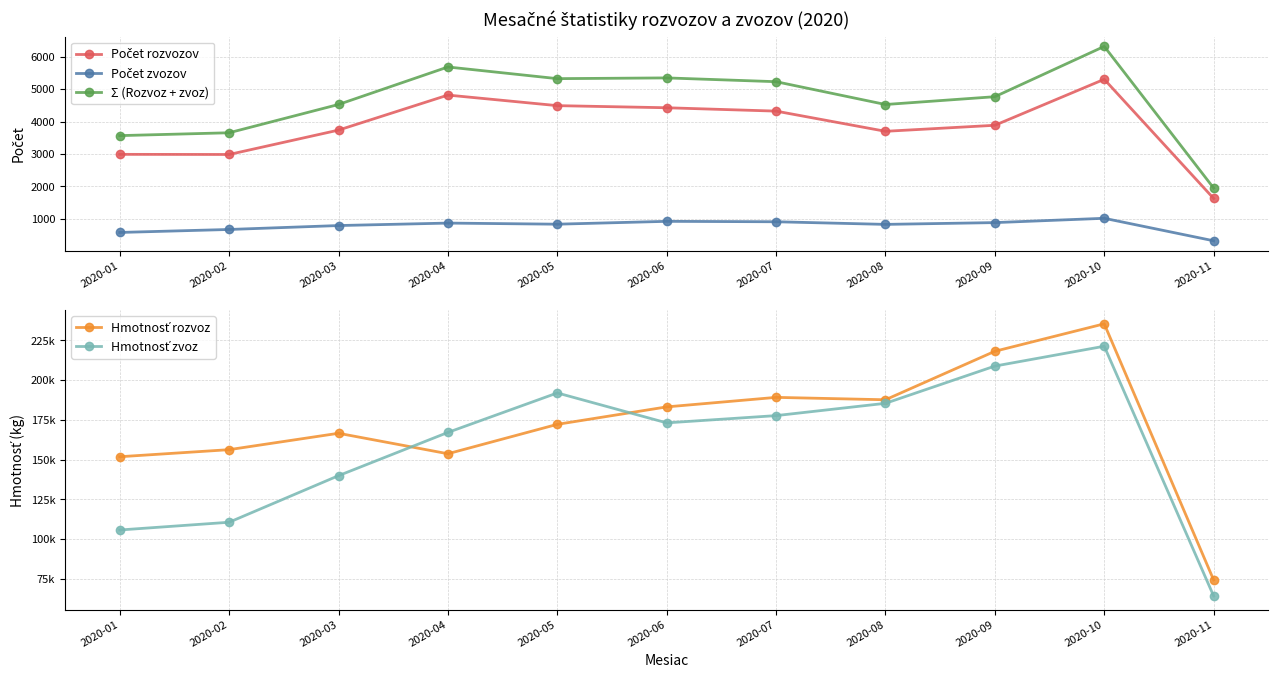

Where is the first local minimum for Hmotnosť zvoz?

2020-06